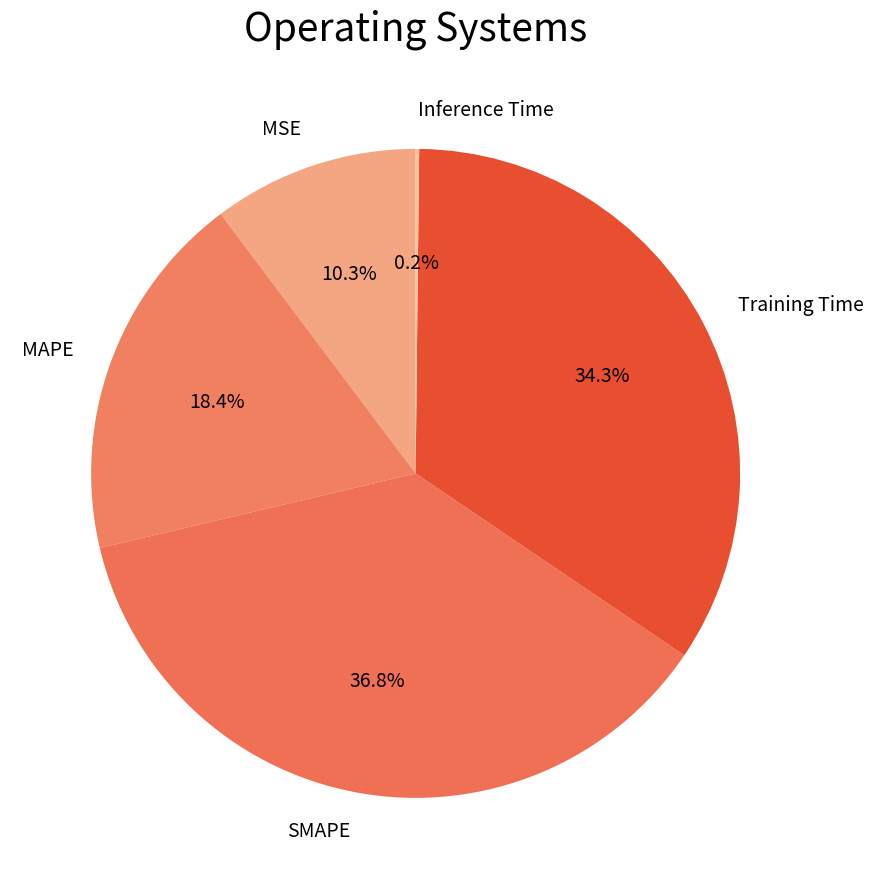

Does Training Time account for over 50% of the chart?

No